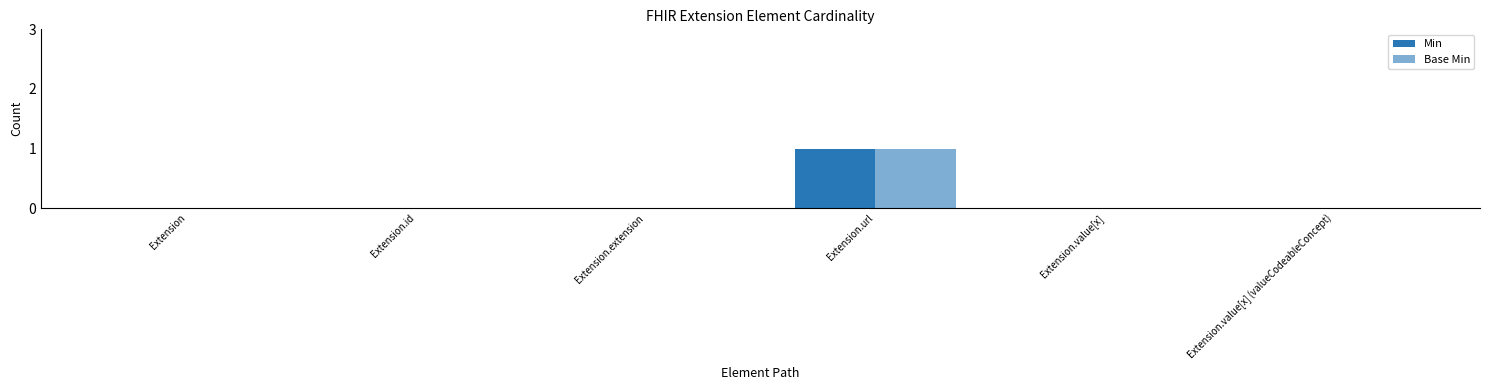

How many Base Min values are between 0 and 1?

6